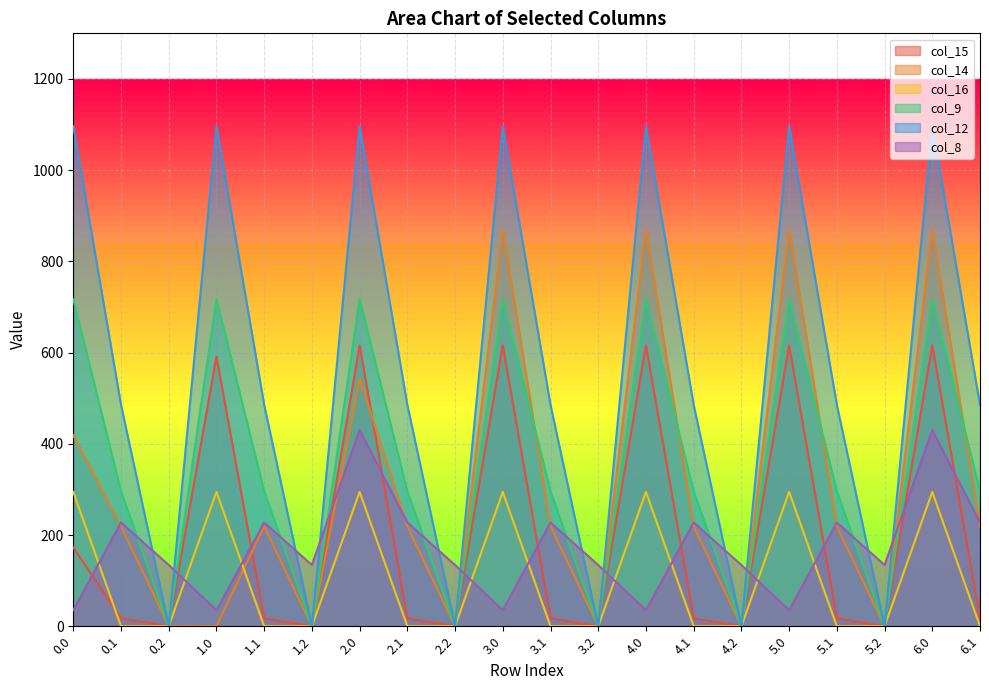

What is the label of the 16th point from the right?

1.1